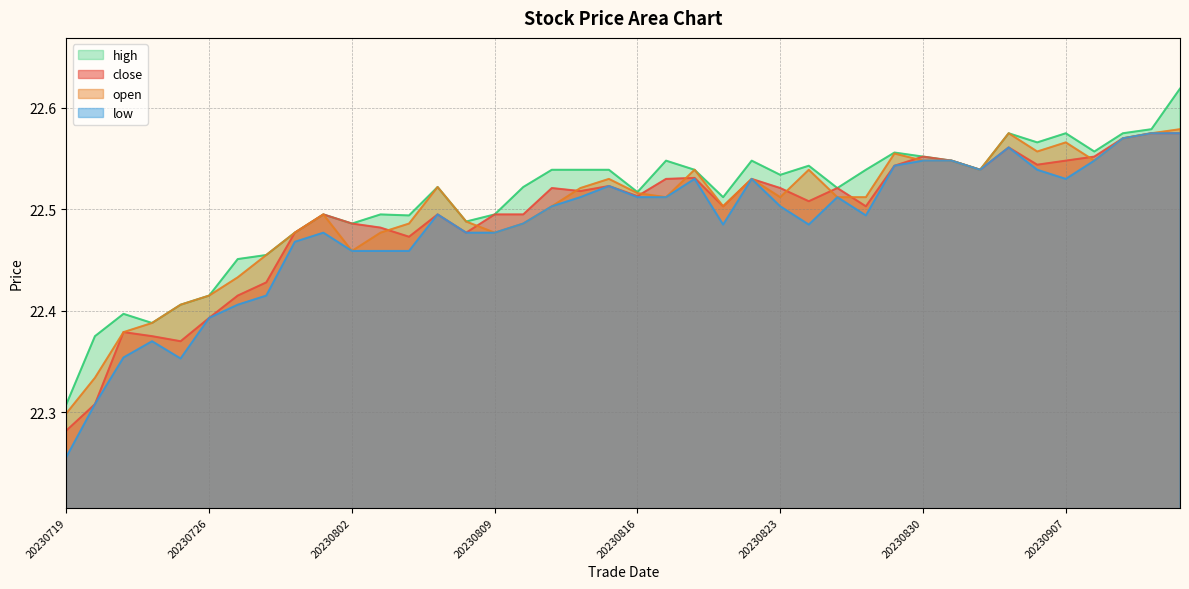

What are all the series names shown in the legend?

high, close, open, low